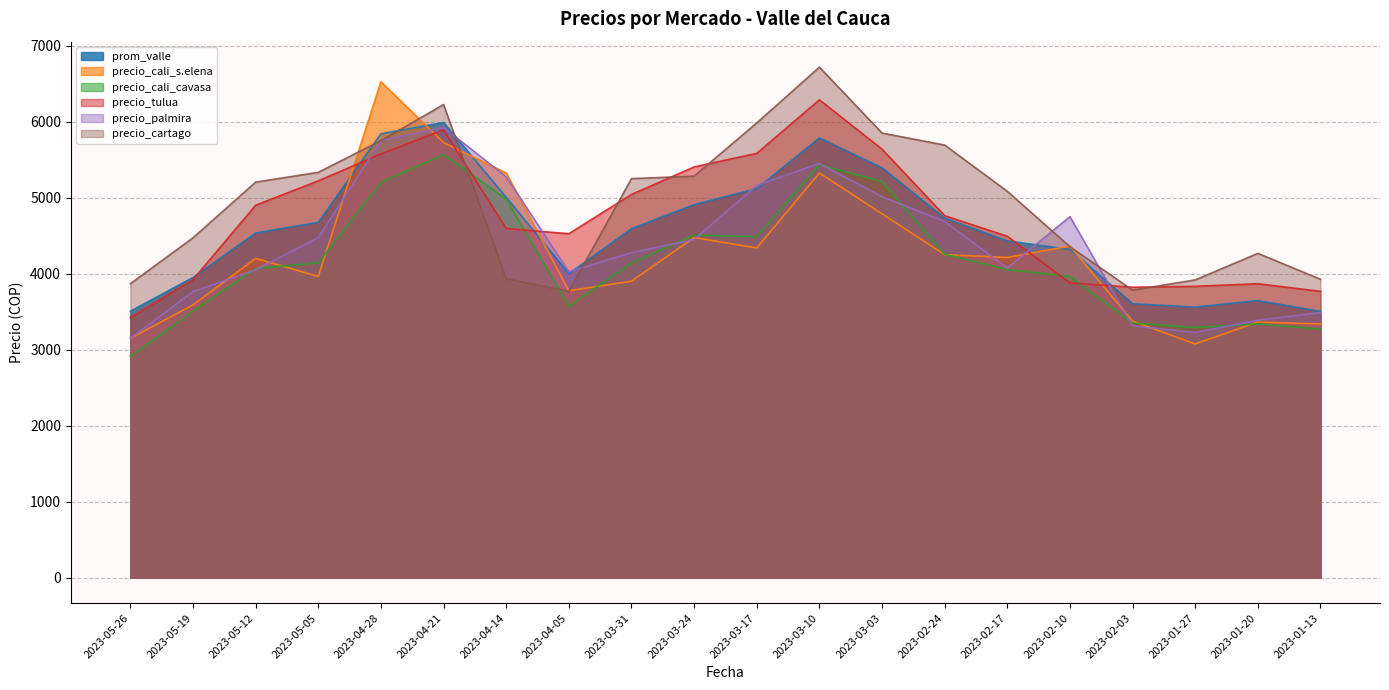

What is the spread (max minus min) of values at 2023-03-03?

1062.0